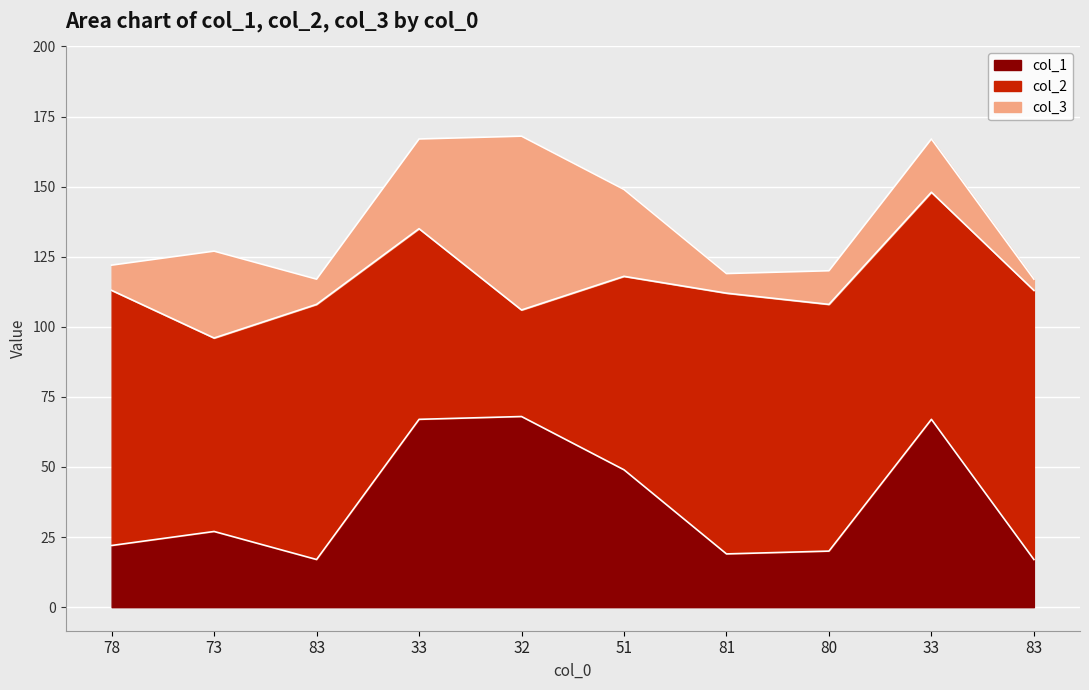

What is the approximate value of col_2 at 73, to the nearest 5?

70